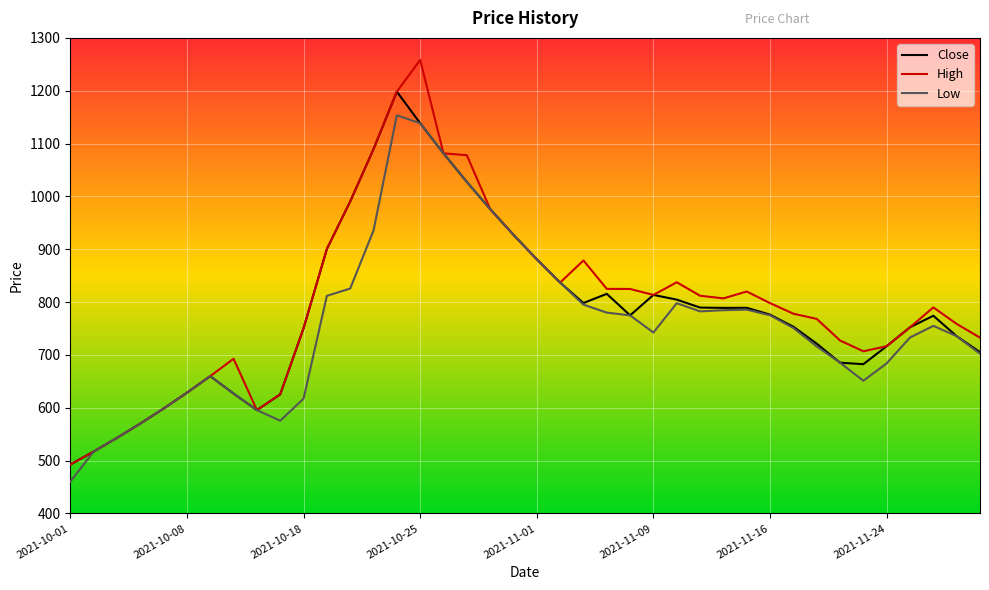

What are all the series names shown in the legend?

Close, High, Low